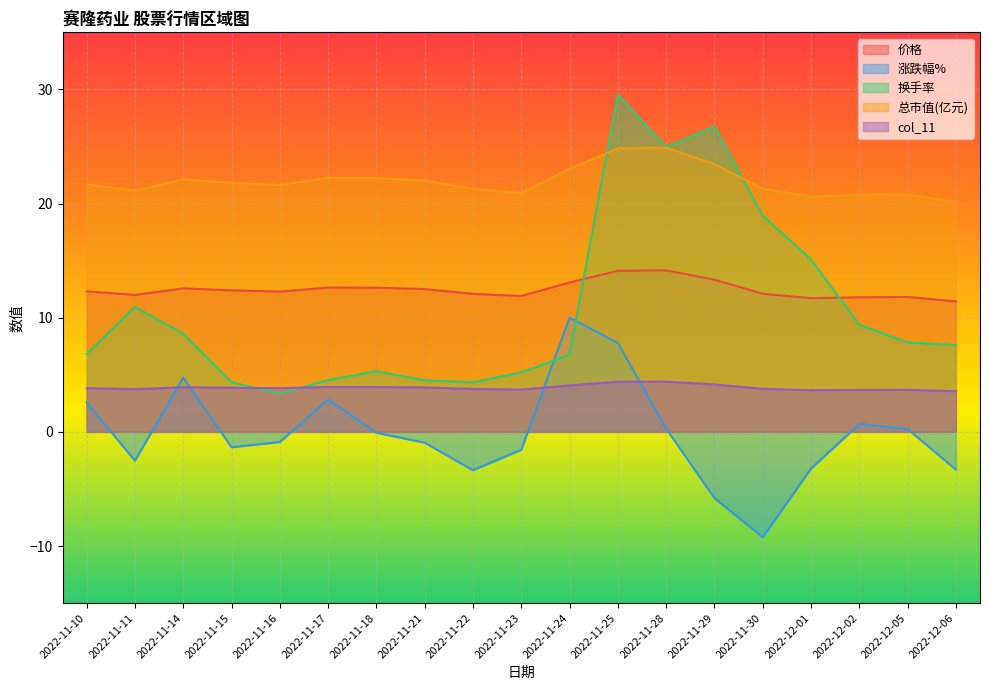

Which series has the largest range (max minus min)?

换手率